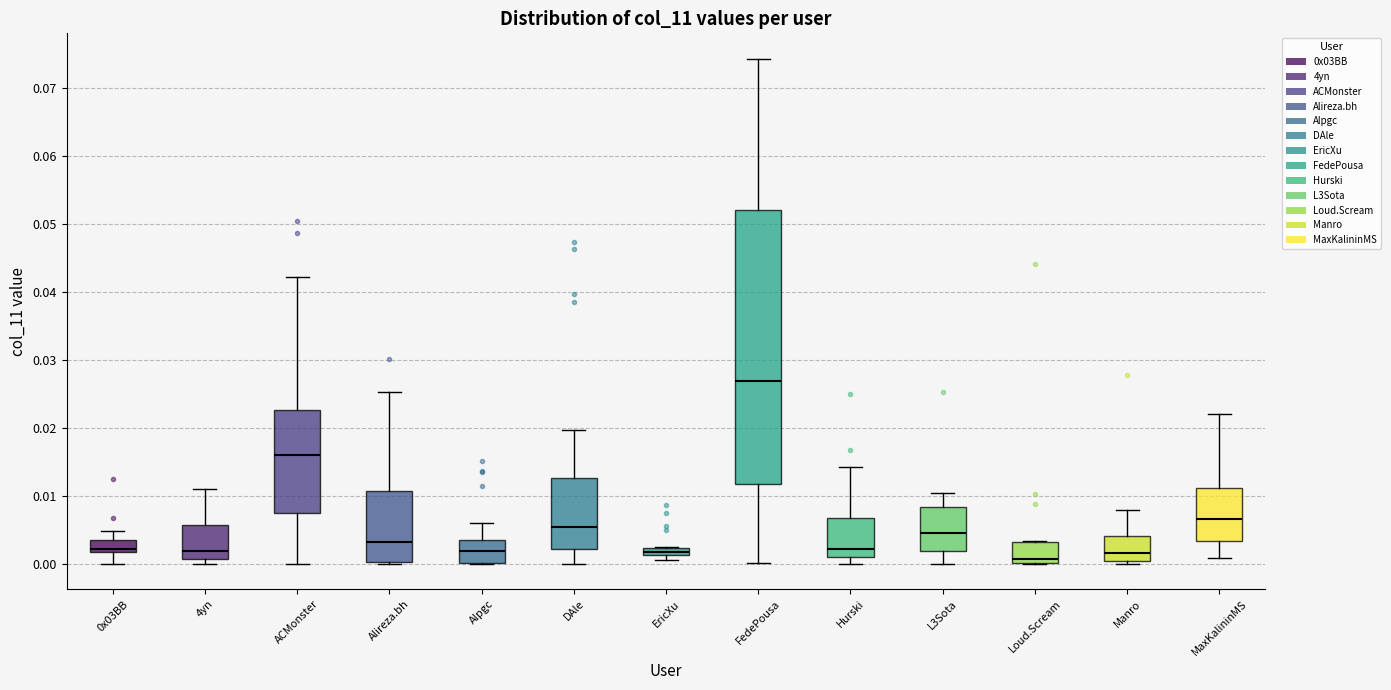

Where does the upper whisker of the box for Hurski end on the y-axis? The values are not printed on the chart, so give them approximately, as read against the axis.

0.014